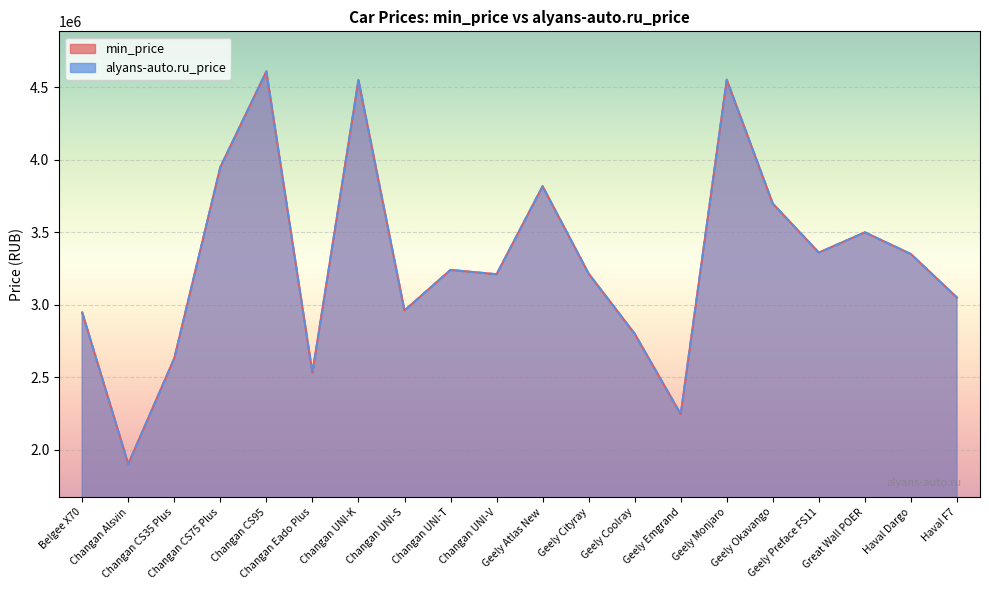

Reading left to right, transcribe all the data shown in this chart.

min_price: 2946190	1899900	2629900	3949900	4609900	2529900	4549900	2959900	3239900	3209900	3817190	3214190	2799190	2243990	4552190	3697190	3359190	3499000	3349000	3049000
alyans-auto.ru_price: 2946190	1899900	2629900	3949900	4609900	2529900	4549900	2959900	3239900	3209900	3817190	3214190	2799190	2243990	4552190	3697190	3359190	3499000	3349000	3049000